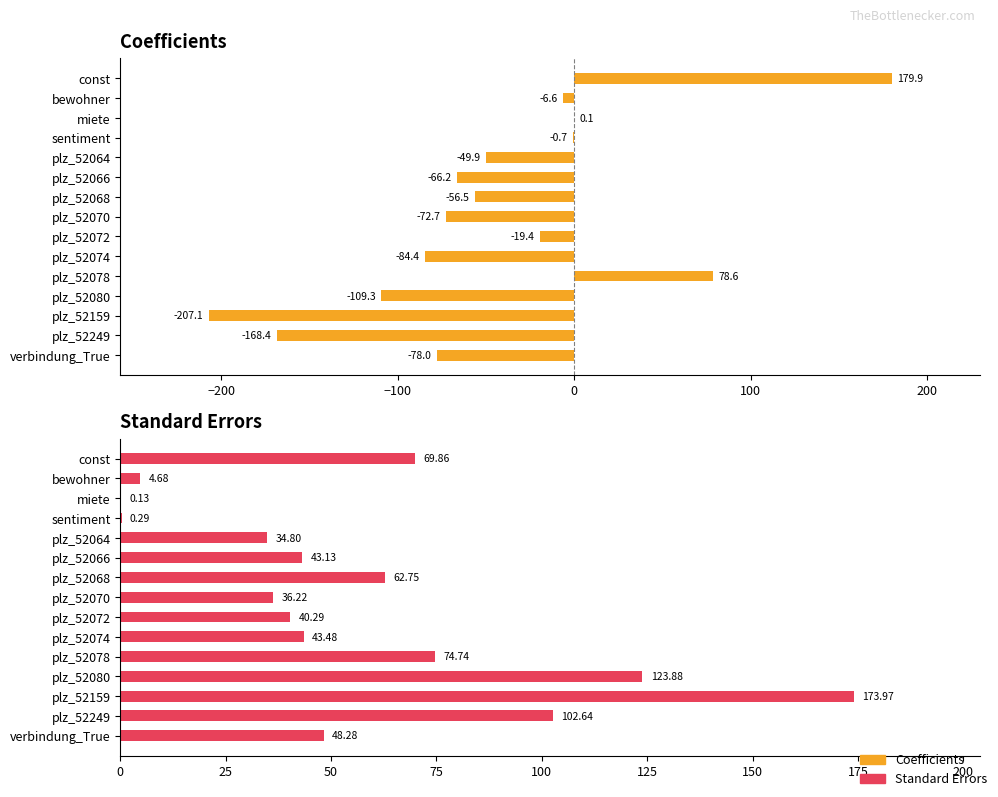

How many bars are there in each group?

2